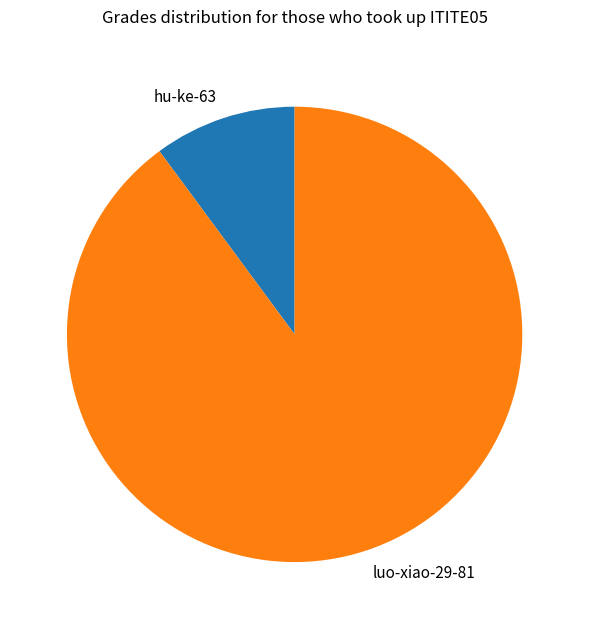

Rank the categories by value from highest to lowest.

luo-xiao-29-81, hu-ke-63